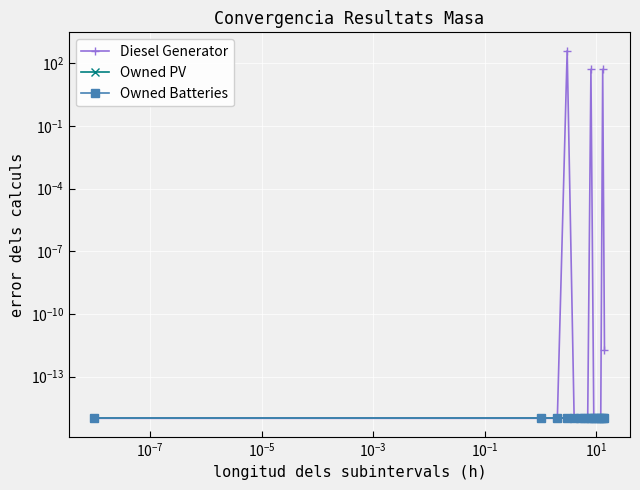

Reading left to right, transcribe all the data shown in this chart.

Diesel Generator: 0.0	0.0	0.0	400.0	0.0	0.0	0.0	0.0	51.0	0.0	0.0	0.0	0.0	51.0	0.0
Owned PV: 0.0	0.0	0.0	0.0	0.0	0.0	0.0	0.0	0.0	0.0	0.0	0.0	0.0	0.0	0.0
Owned Batteries: 0.0	0.0	0.0	0.0	0.0	0.0	0.0	0.0	0.0	0.0	0.0	0.0	0.0	0.0	0.0